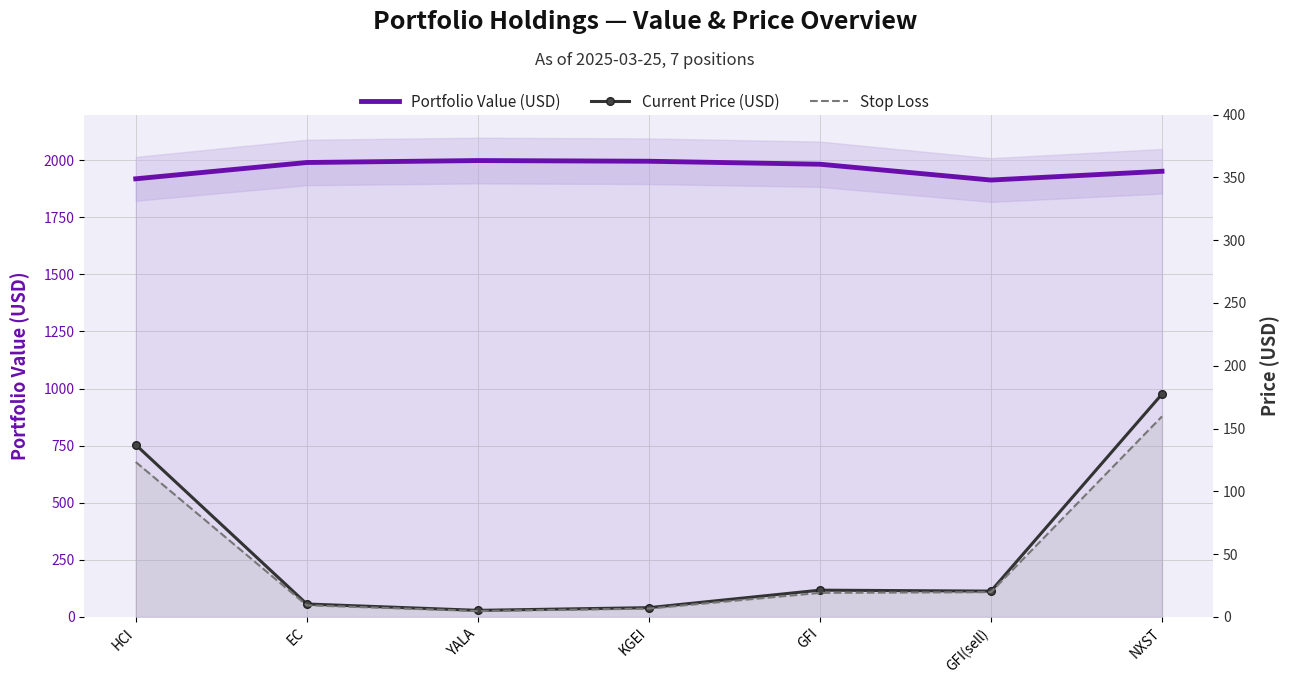

True or false: Portfolio Value (USD) and Current Price (USD) intersect in this chart.

False